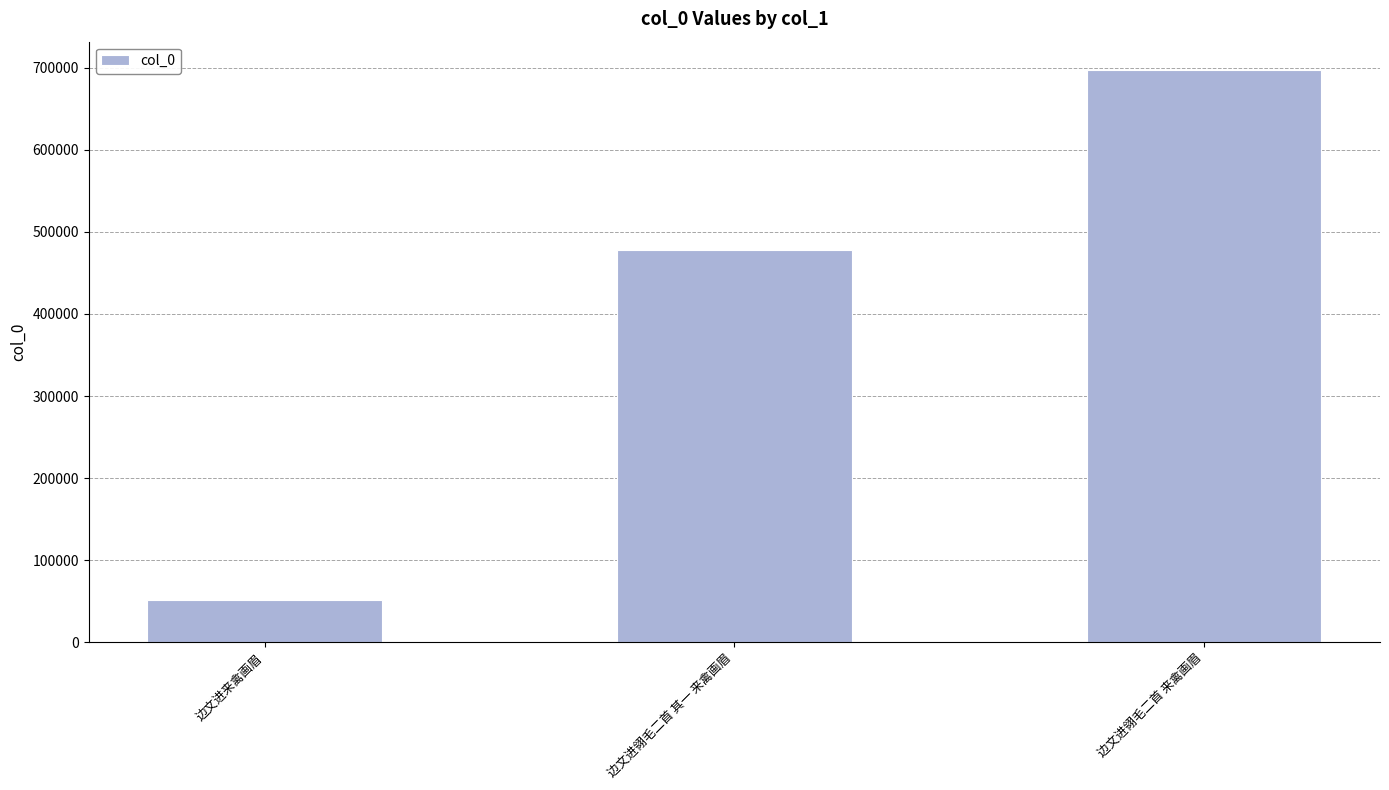

How many values are between 51650 and 696952?

3